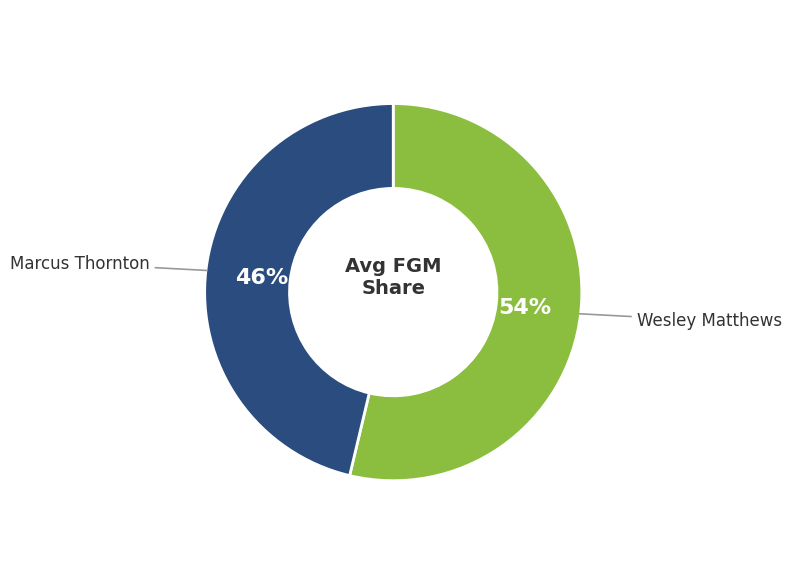

Does any single category account for the majority?

Yes